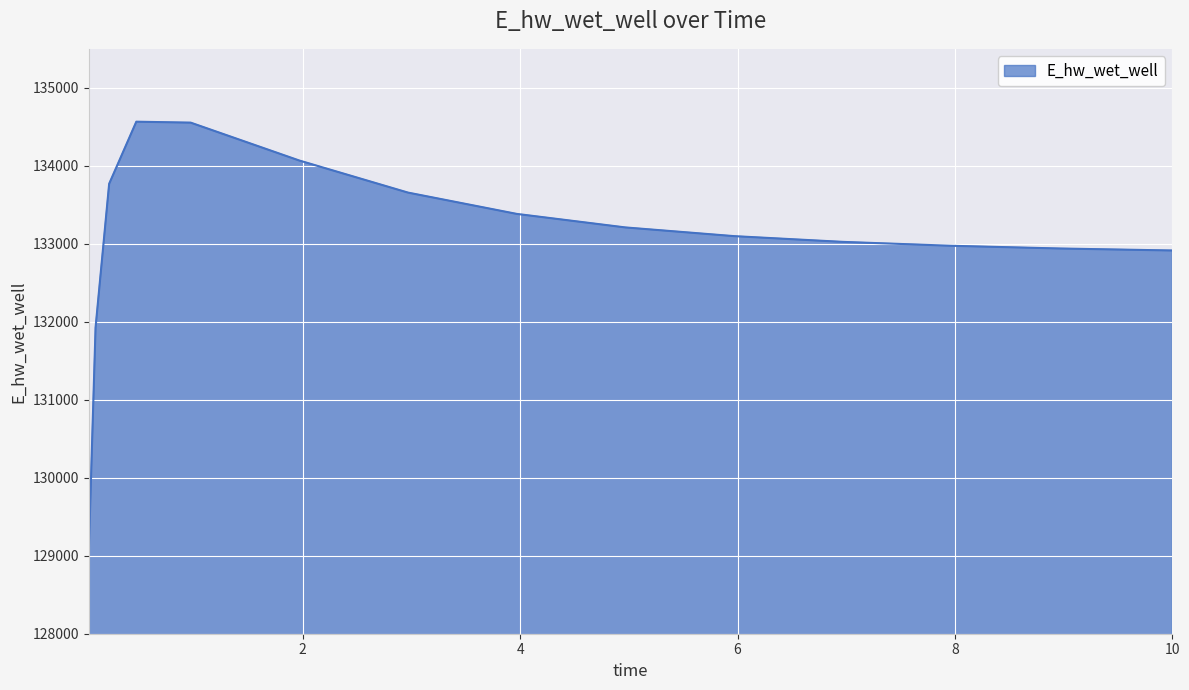

What is the smallest value displayed?

129047.2